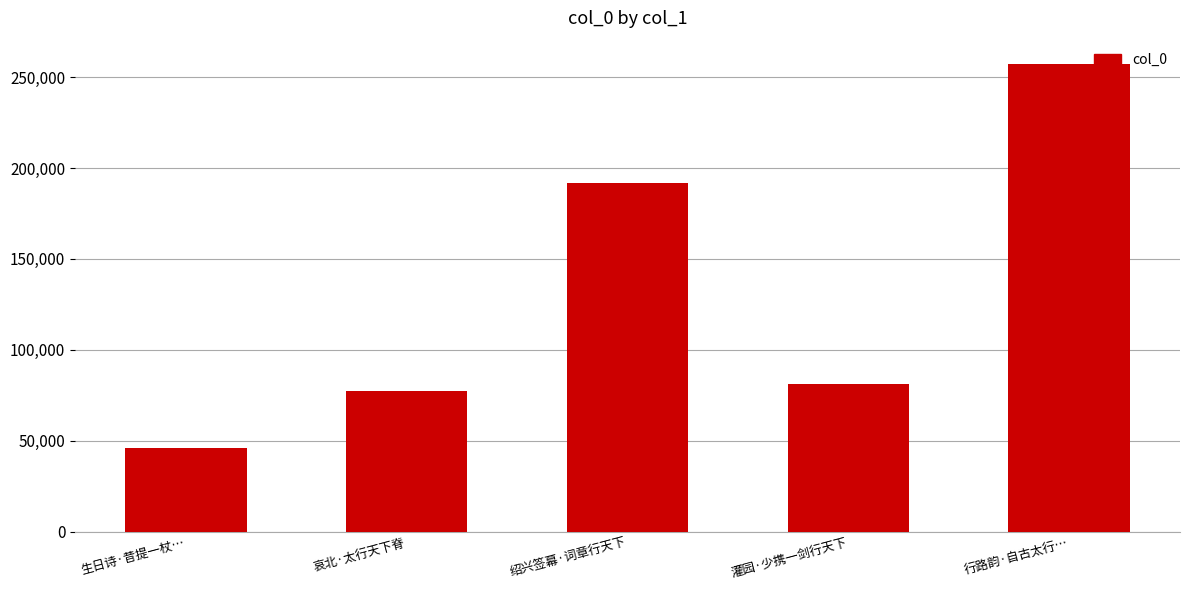

At which category does the chart reach its minimum across all series?

生日诗·昔提一杖…